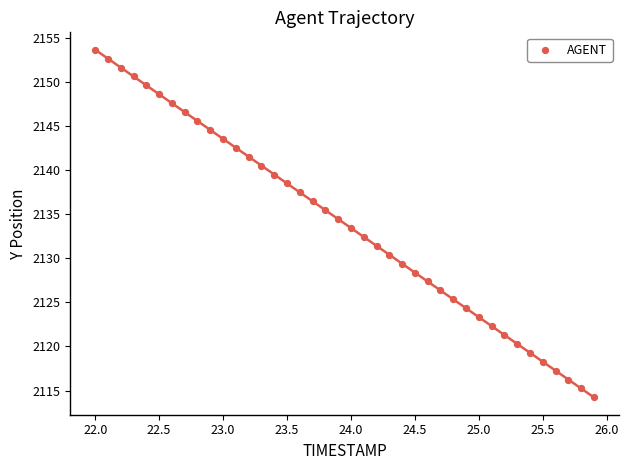

What is the range of X values (max minus min)?

3.9